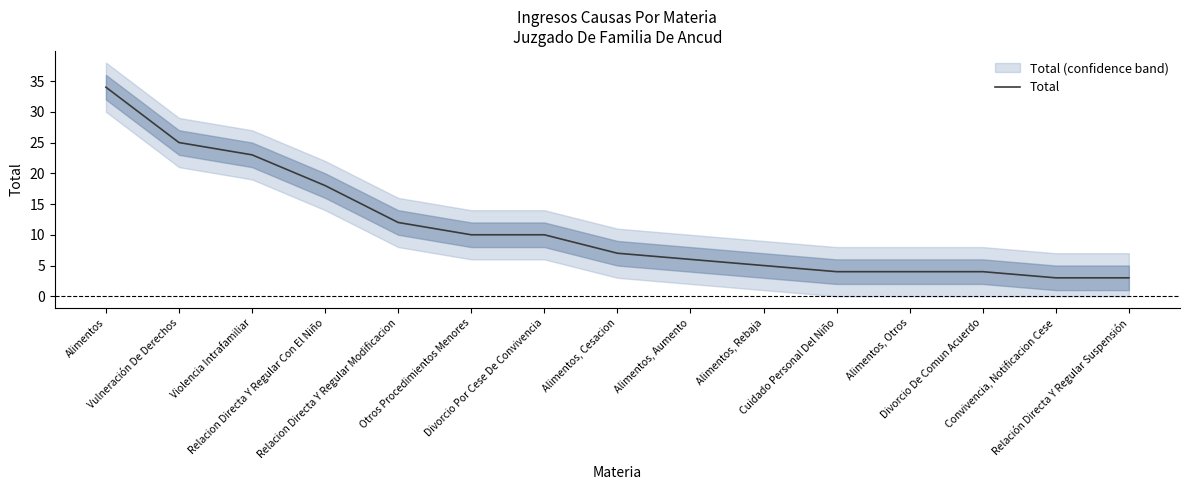

What is the difference between the maximum and minimum values?

31